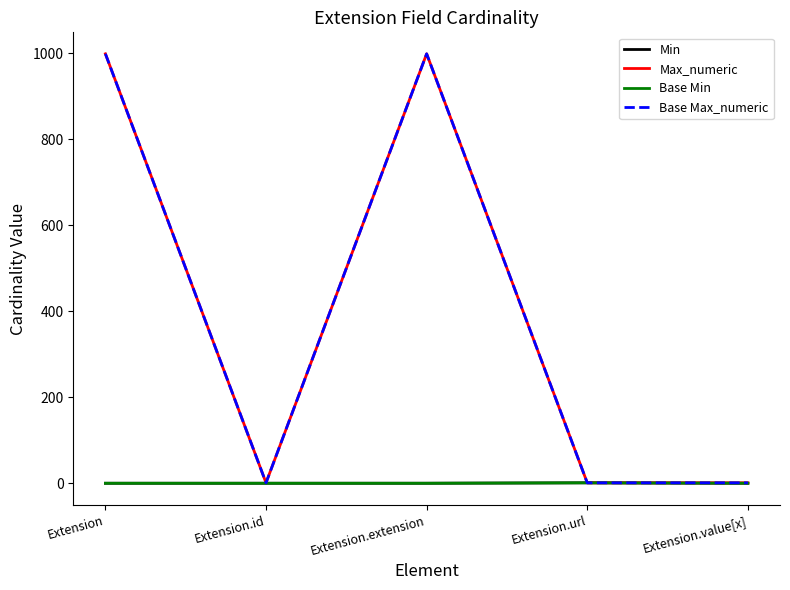

Does the chart display data point markers on the line(s)?

No